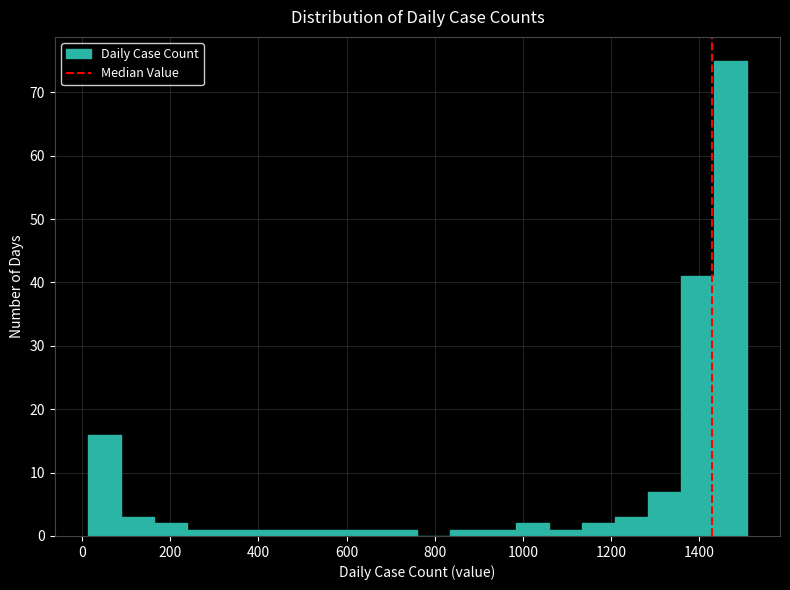

Around what value on the x-axis is the tallest bar? Give the approximate position of its centre, as read against the axis.

1480